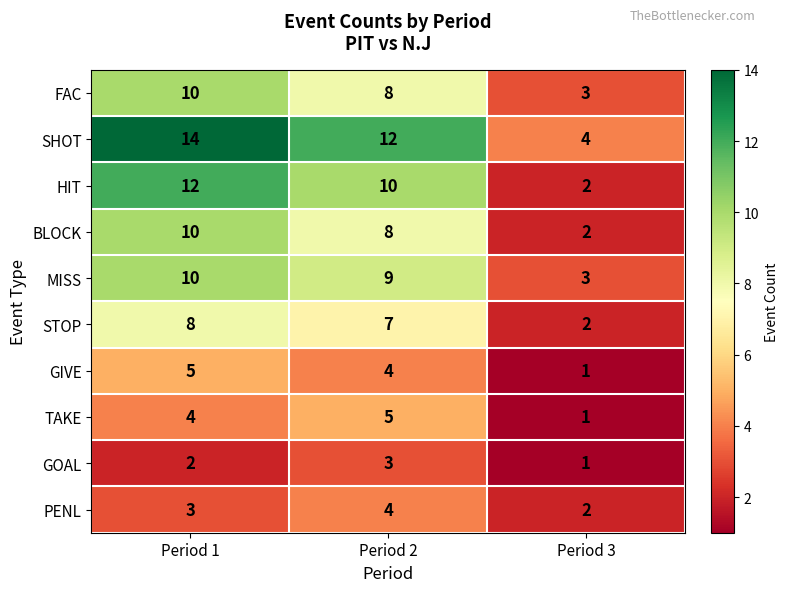

Is the value of TAKE at Period 2 greater than the value of FAC at Period 2?

No